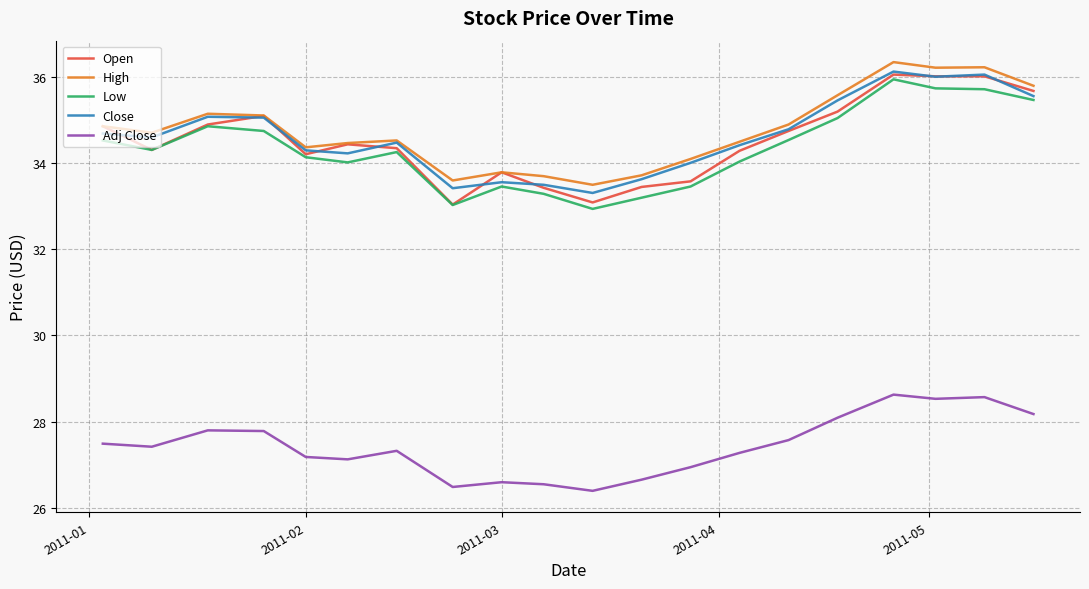

What is the maximum value for Close?

36.1